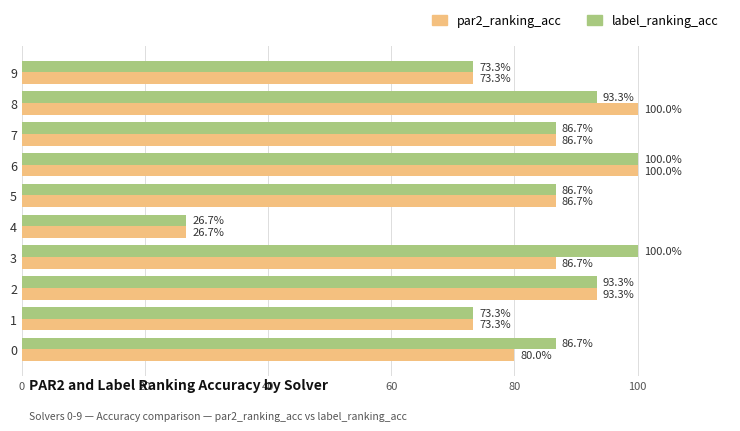

What are all the series names shown in the legend?

par2_ranking_acc, label_ranking_acc